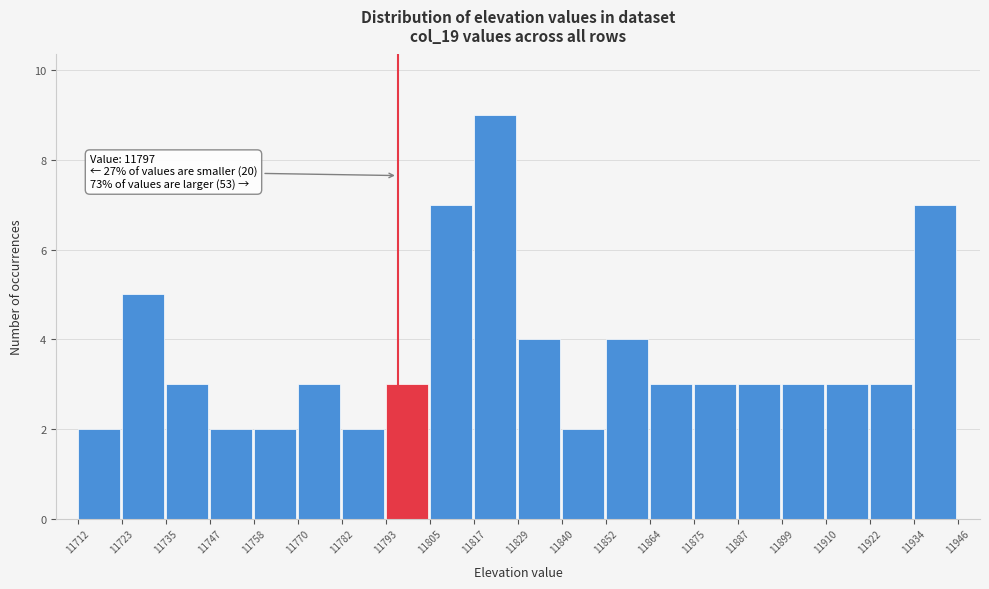

Over which range of the x-axis is the bar tallest?

11817 to 11829